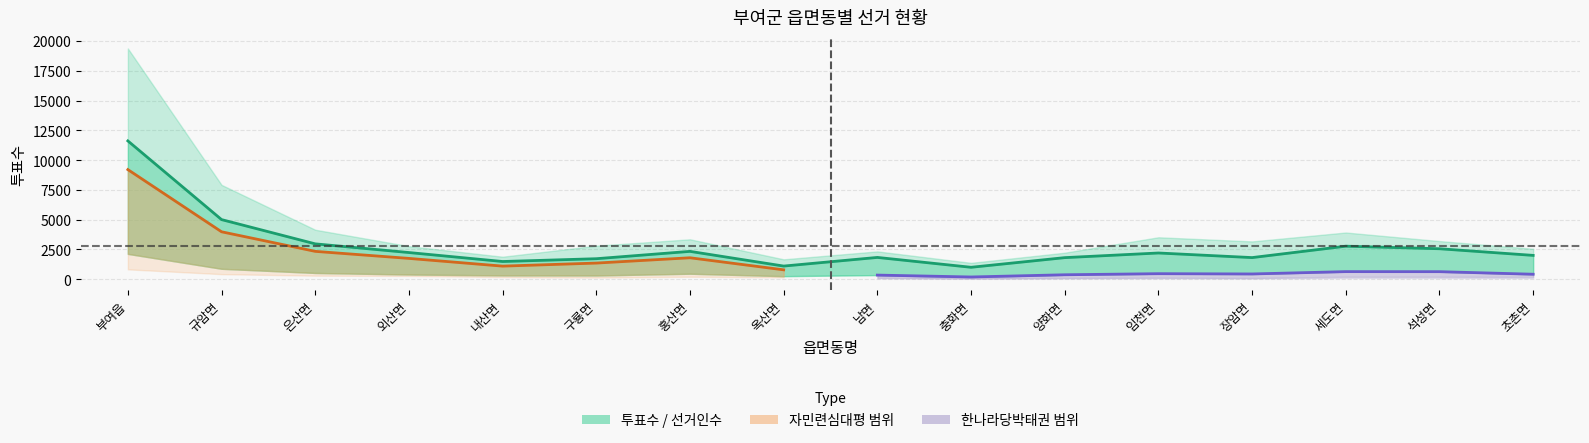

At which label is 투표수 closest to 6309?

규암면